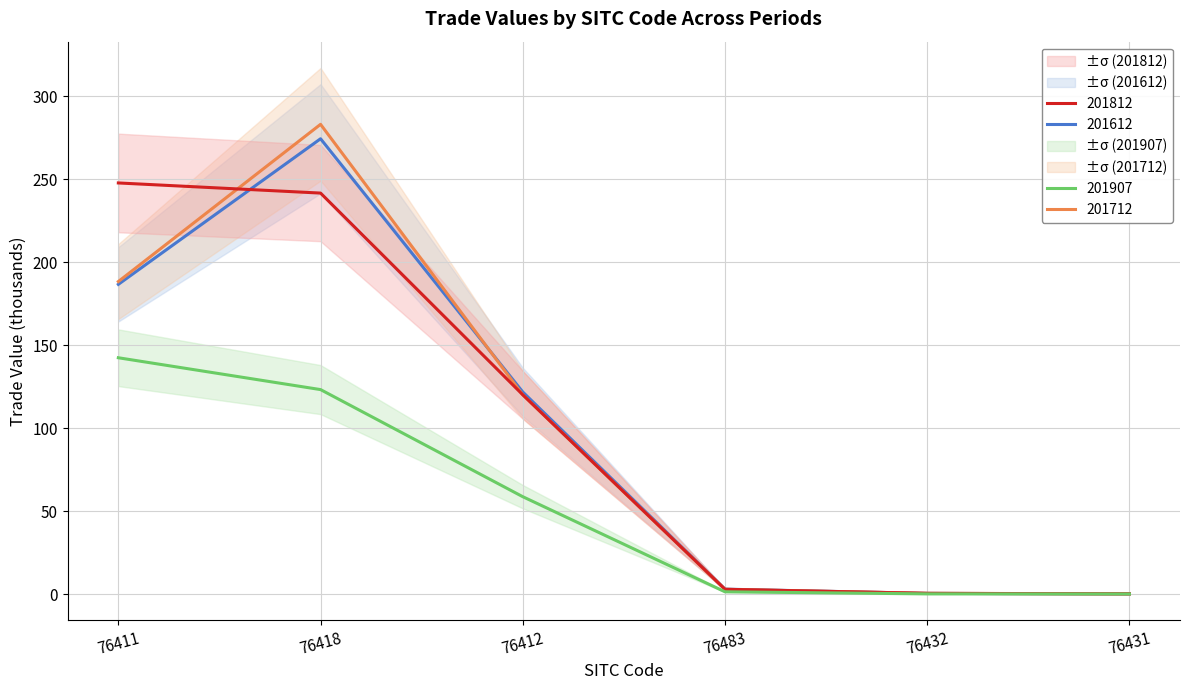

List the series in order of their peak value, highest first.

201712, 201612, 201812, 201907